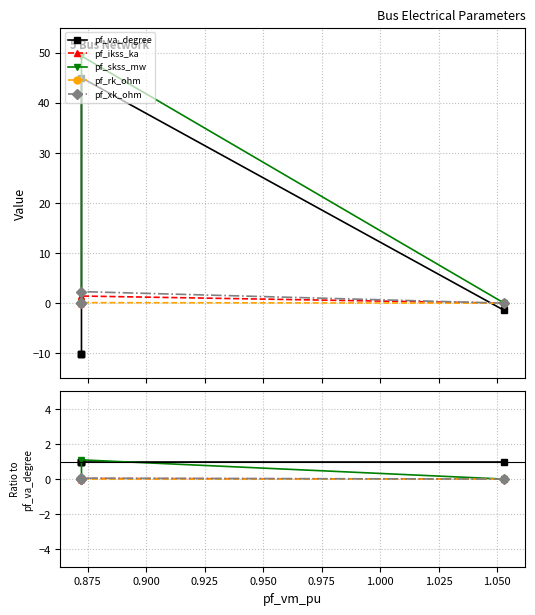

True or false: pf_xk_ohm and pf_ikss_ka cross at least once.

False